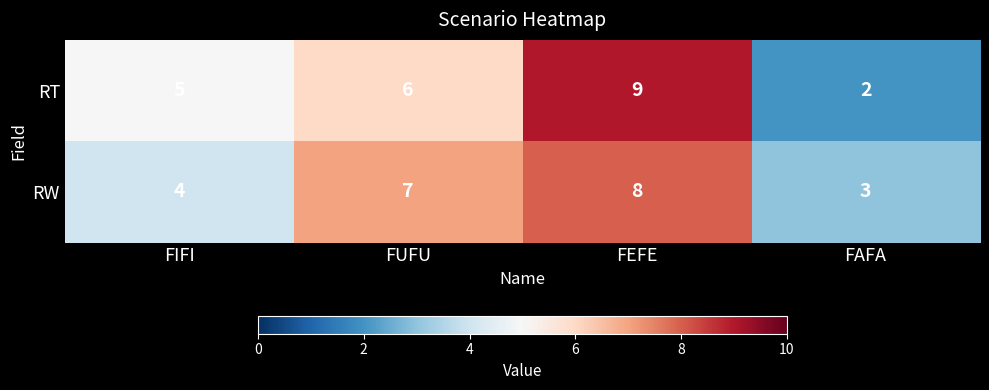

What is the total value across all series at FIFI?

9